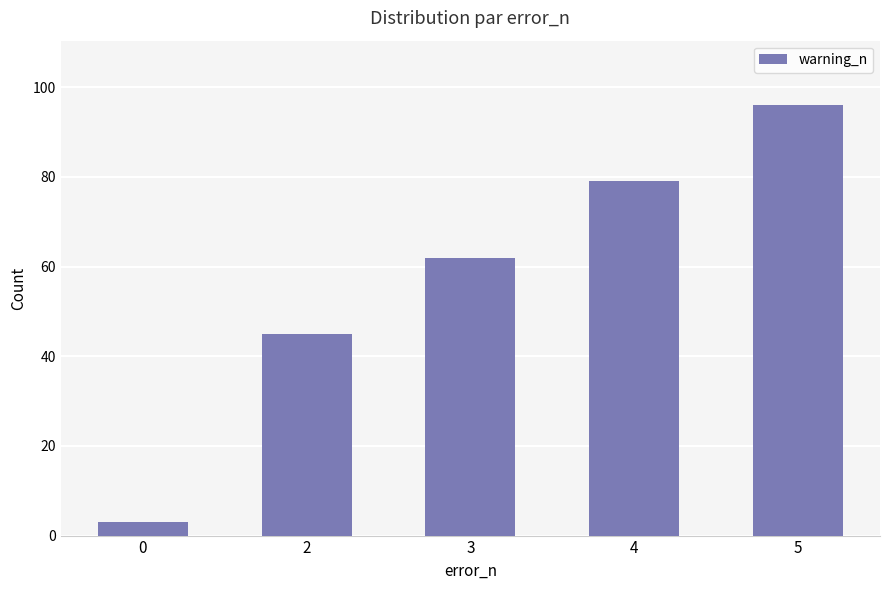

What is the difference between the values at 5 and 0?

93